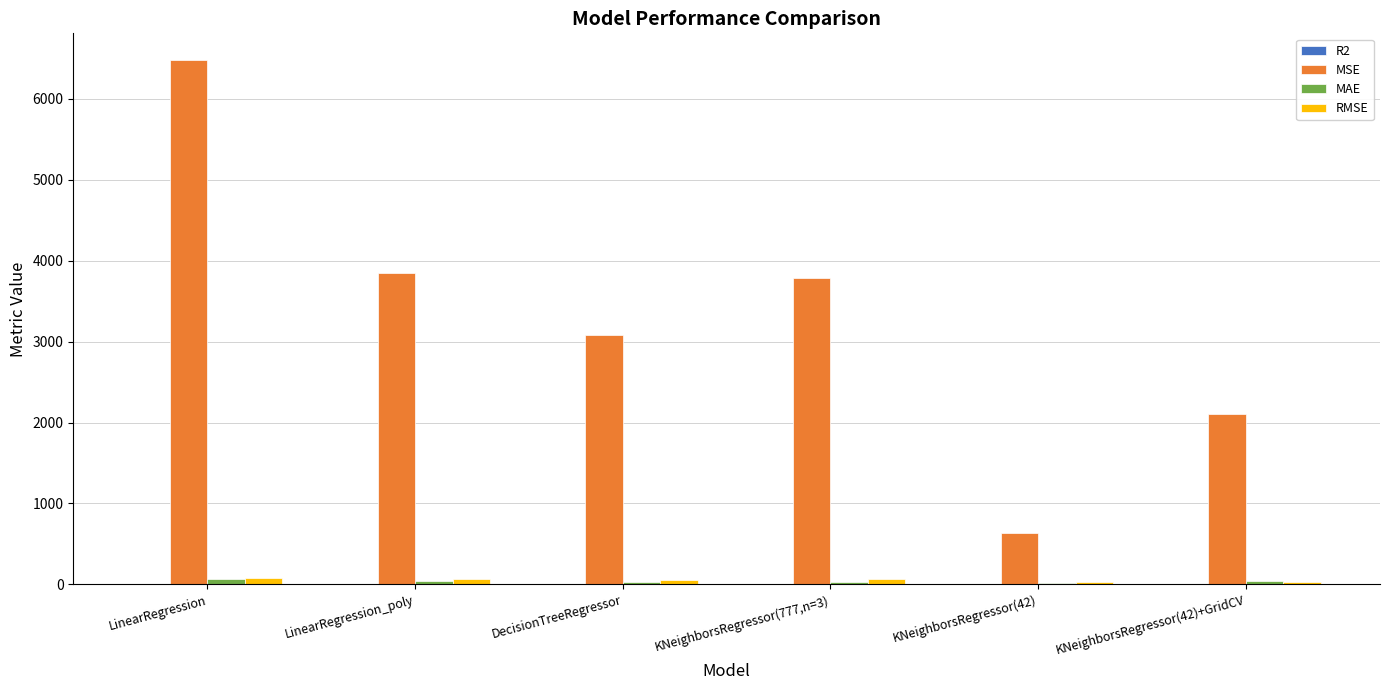

What is the greatest value displayed?

6481.5